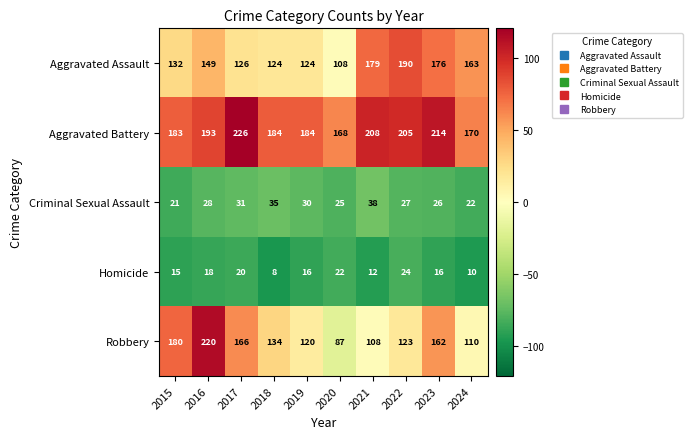

What value does the Aggravated Assault series have at 2022, to the nearest 10?

190